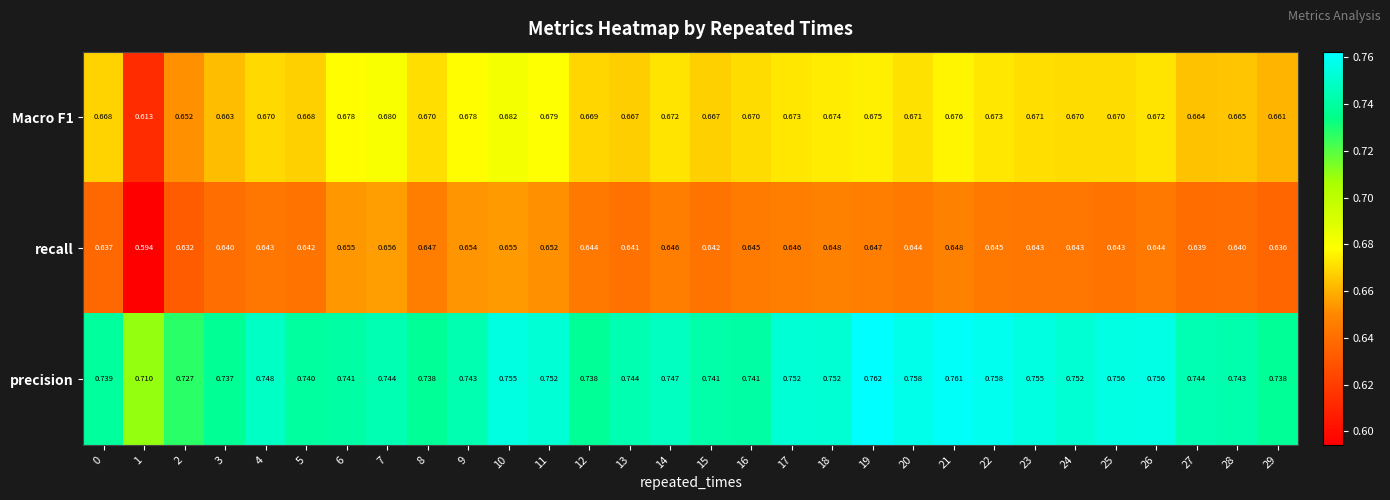

At how many categories does at least one series exceed 0?

30